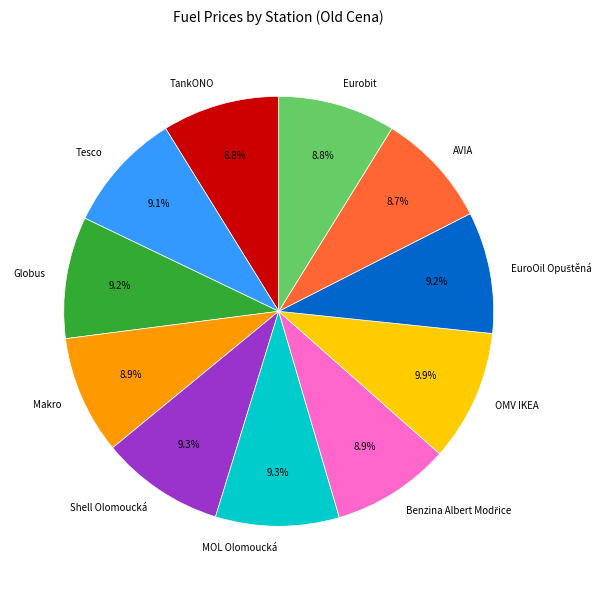

What percentage is the Shell Olomoucká slice, to the nearest percent?

9%